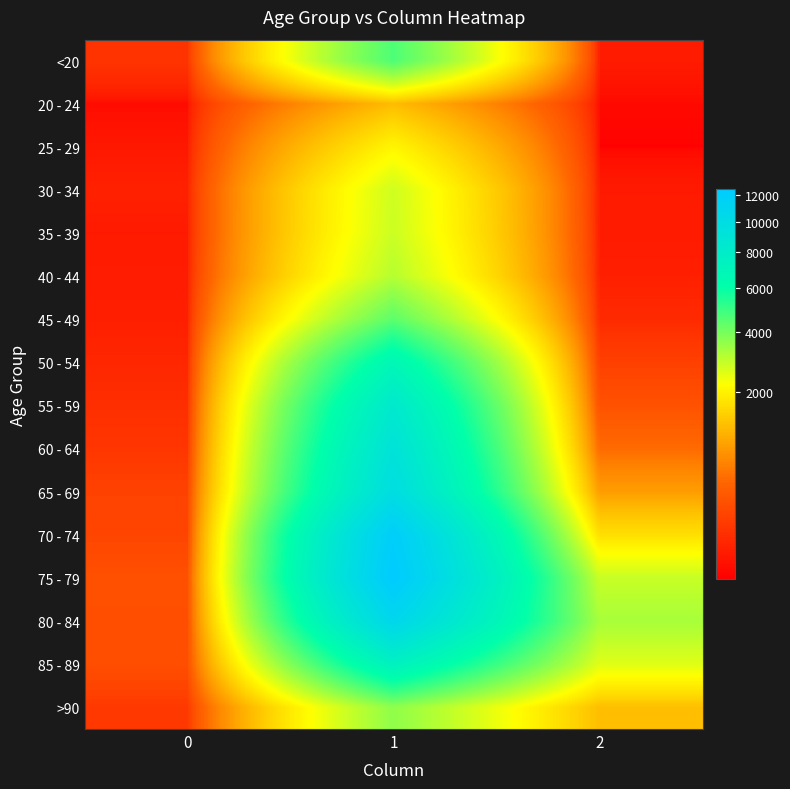

Reading left to right, list all the values displayed in this chart.

<20: 0=77	1=4641	2=18
20 - 24: 0=5	1=1191	2=4
25 - 29: 0=14	1=2038	2=3
30 - 34: 0=27	1=2765	2=17
35 - 39: 0=17	1=2814	2=18
40 - 44: 0=20	1=3078	2=24
45 - 49: 0=23	1=4396	2=47
50 - 54: 0=39	1=6803	2=126
55 - 59: 0=59	1=8400	2=227
60 - 64: 0=84	1=9236	2=426
65 - 69: 0=137	1=9883	2=850
70 - 74: 0=153	1=12018	2=1690
75 - 79: 0=220	1=12434	2=2848
80 - 84: 0=209	1=10764	2=3273
85 - 89: 0=206	1=7417	2=2548
>90: 0=93	1=3604	2=1224